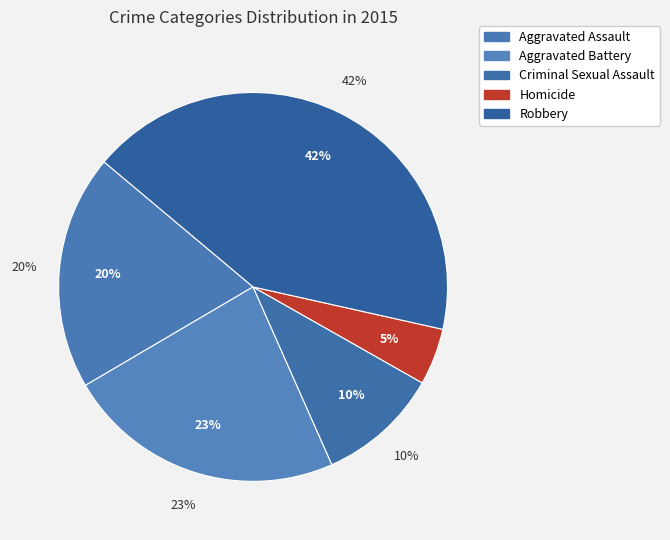

How many segments does this pie chart have?

5